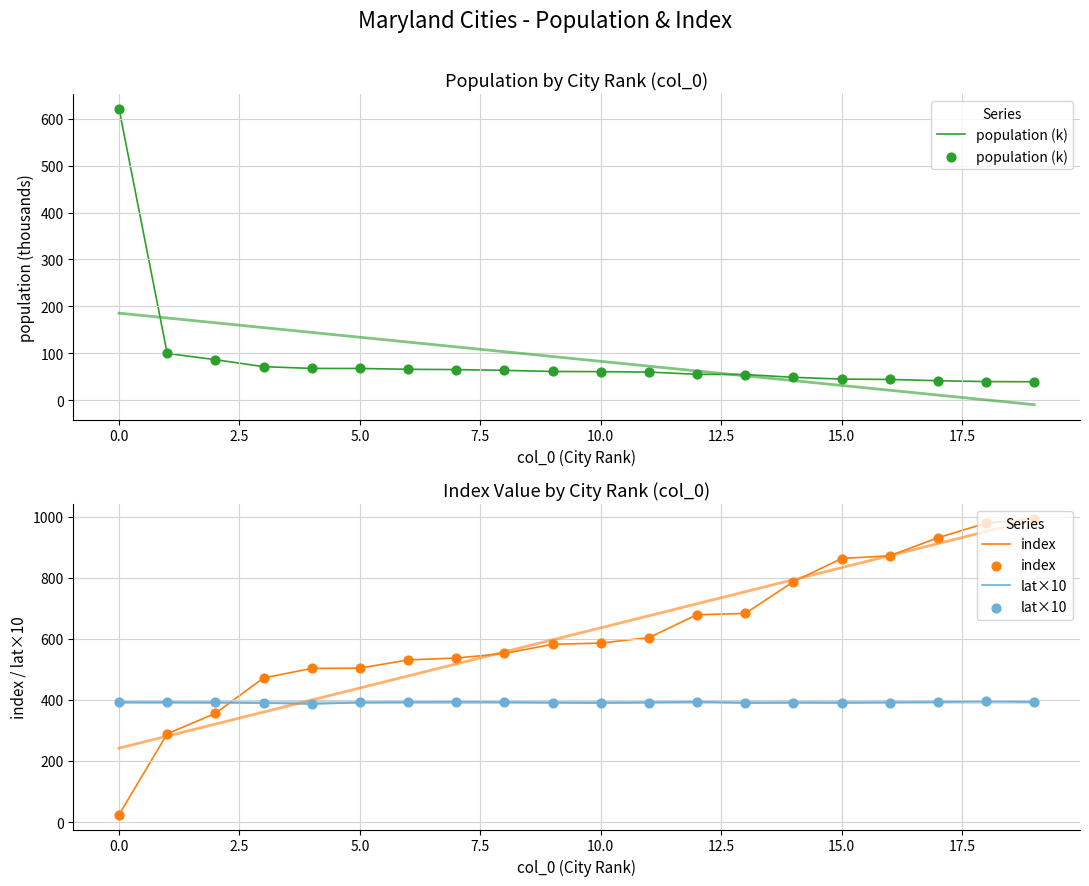

What are all the series names shown in the legend?

population (k), index, lat×10